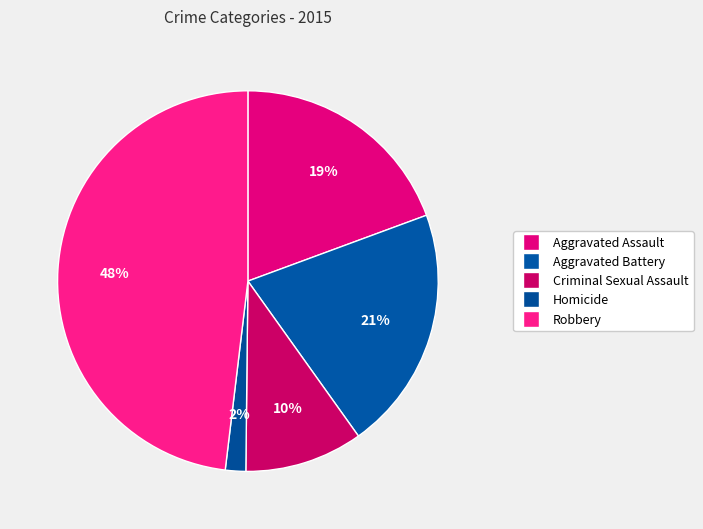

Is it true that Criminal Sexual Assault is 10% of the pie?

True